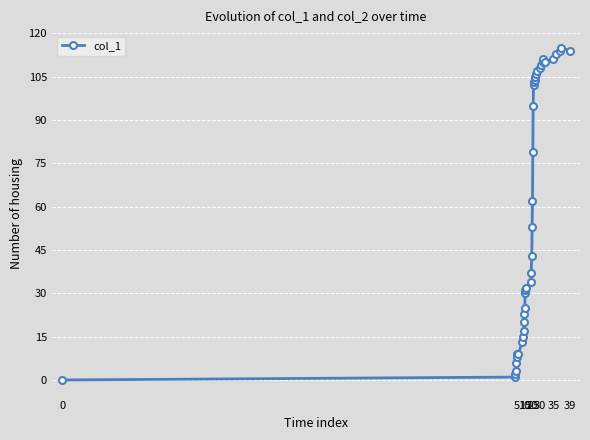

What is the maximum value shown in the chart?

115